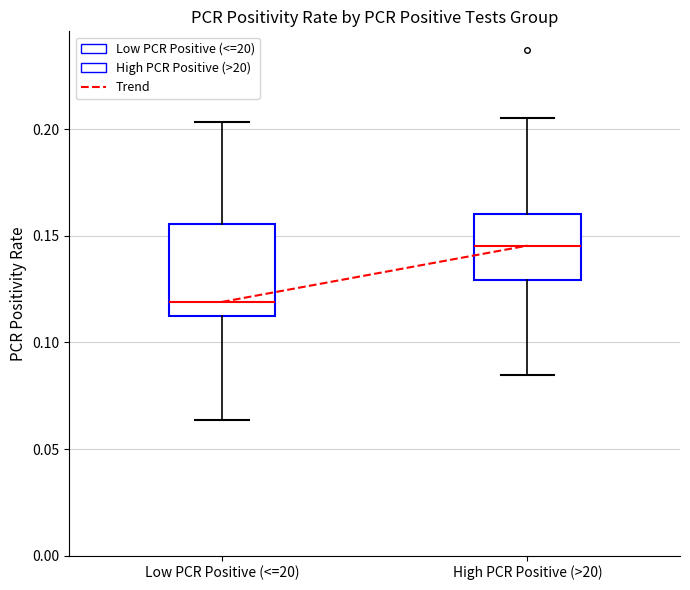

Where is the upper edge of the box for Low PCR Positive (<=20) on the y-axis? The values are not printed on the chart, so give them approximately, as read against the axis.

0.155